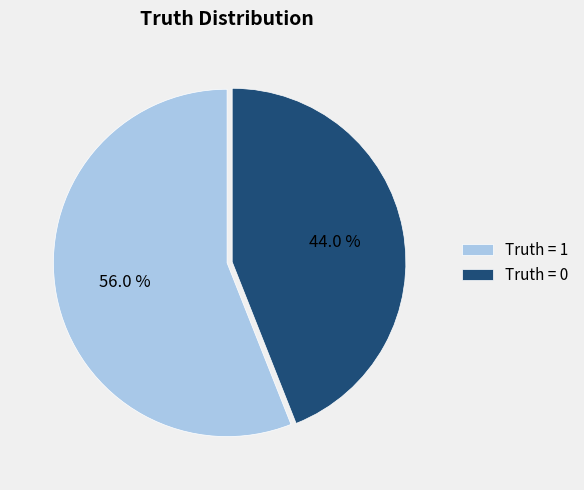

Approximately how many times larger is the value at Truth = 1 compared to Truth = 0?

1.3